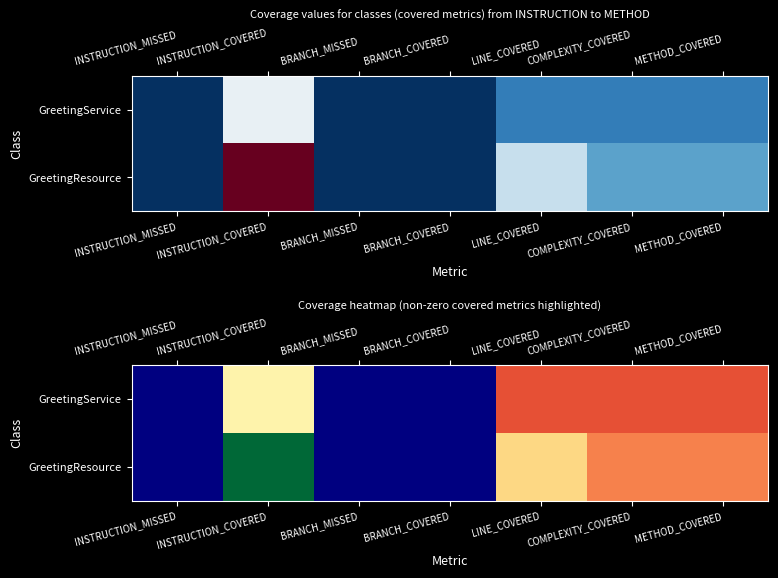

Which label corresponds to the smallest value in the chart?

LINE_COVERED